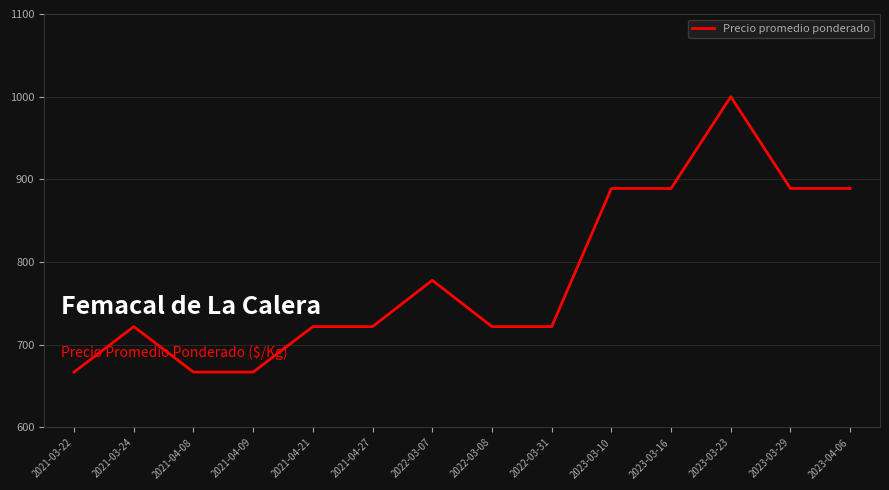

Between 2022-03-31 and 2022-03-07, which is larger?

2022-03-07